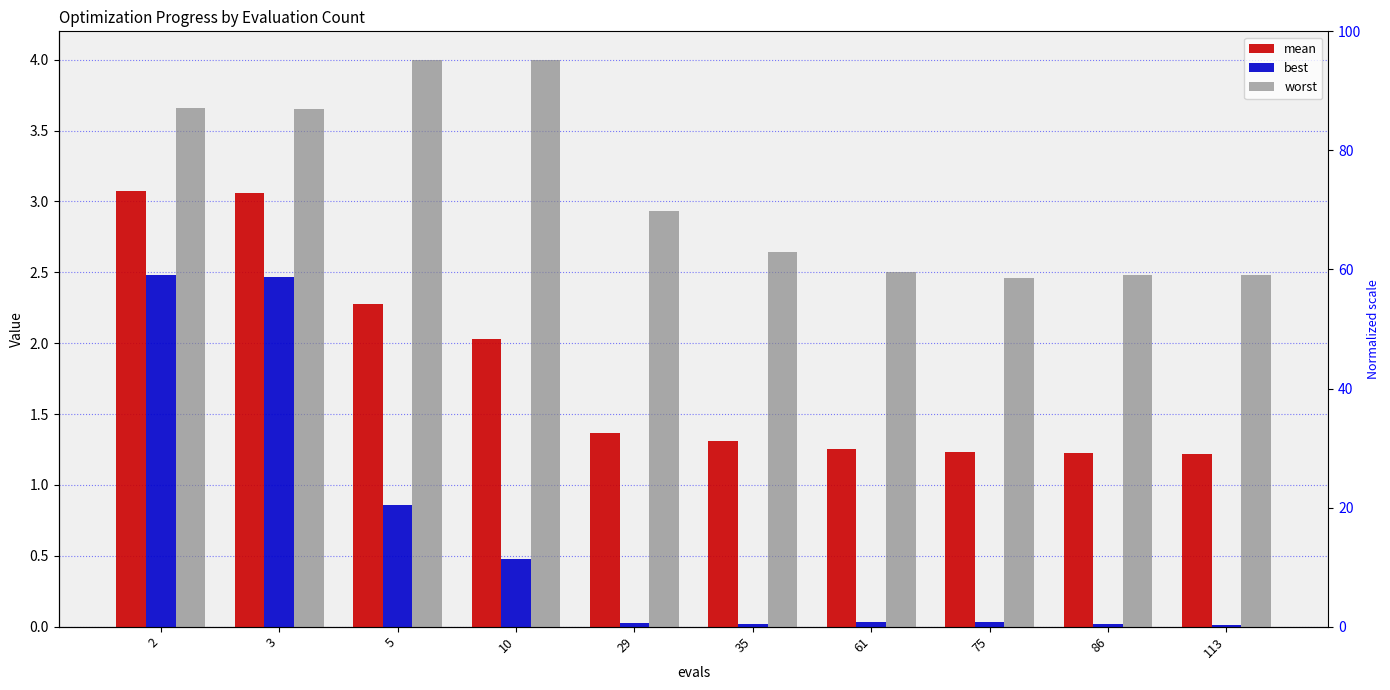

What is the maximum value for best?

2.5